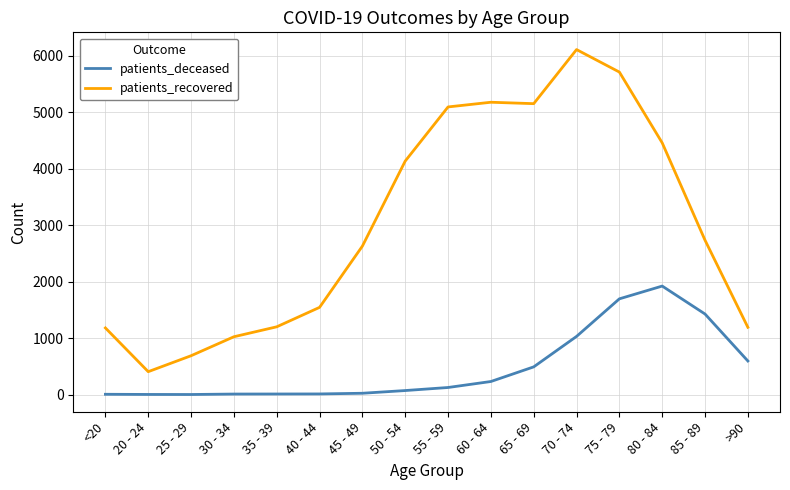

Is the value of patients_deceased at 35 - 39 greater than the value of patients_recovered at 25 - 29?

No